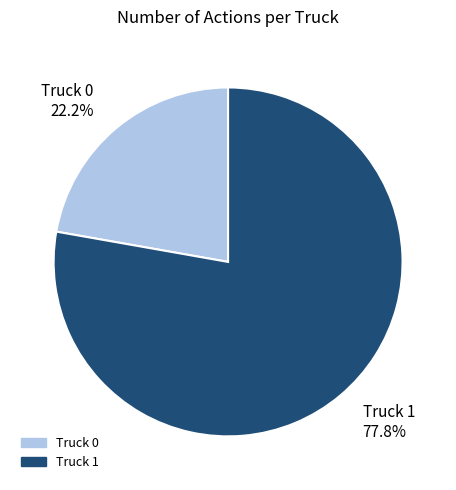

What is the ratio of the value at Truck 0 to the value at Truck 1?

0.3